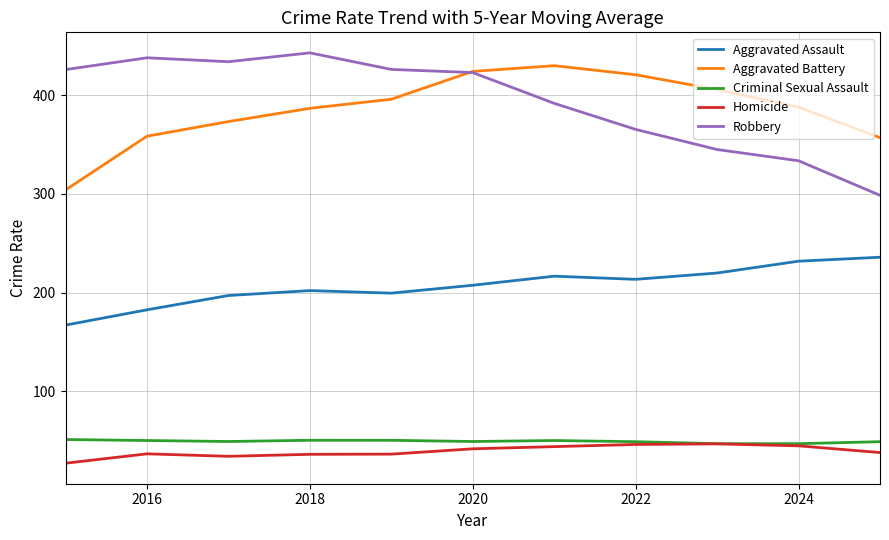

Is this an area chart (filled region under the line)?

No